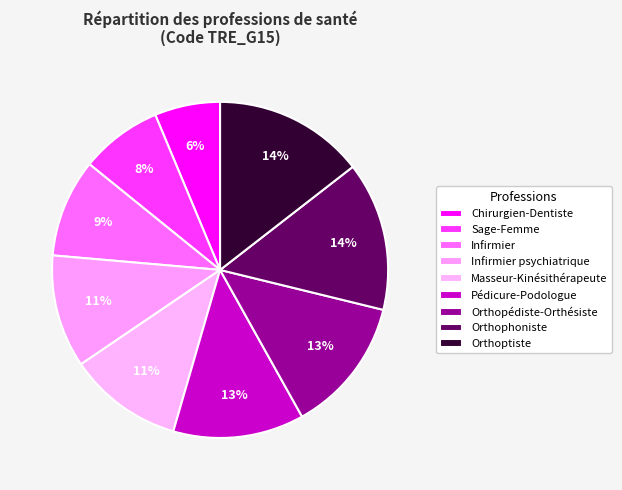

How many slices are in this pie chart?

9